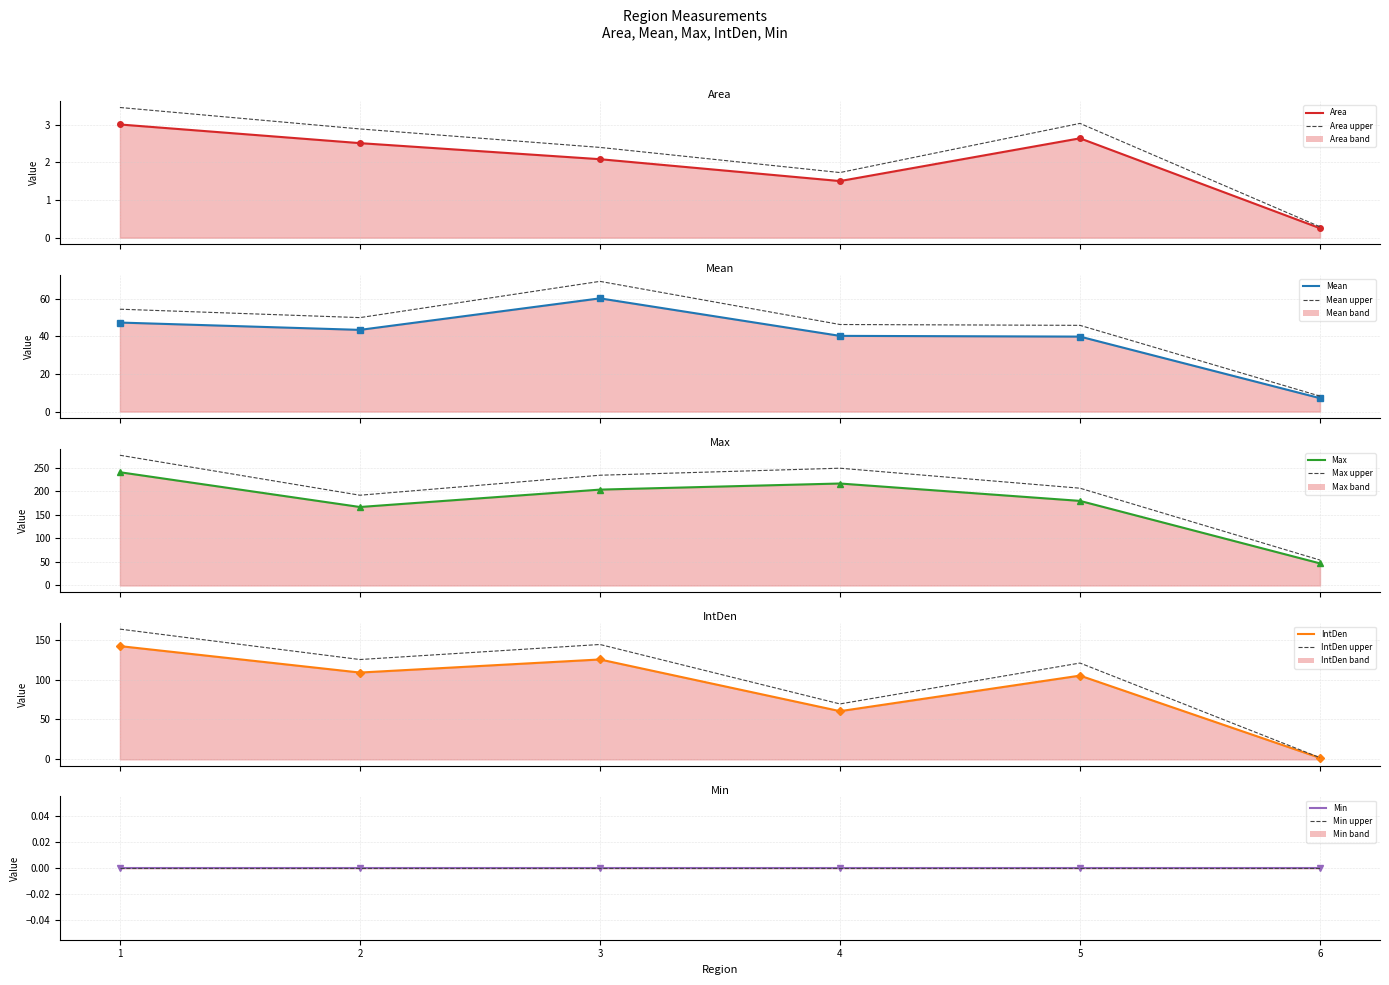

At which category does Max reach its first local valley?

2